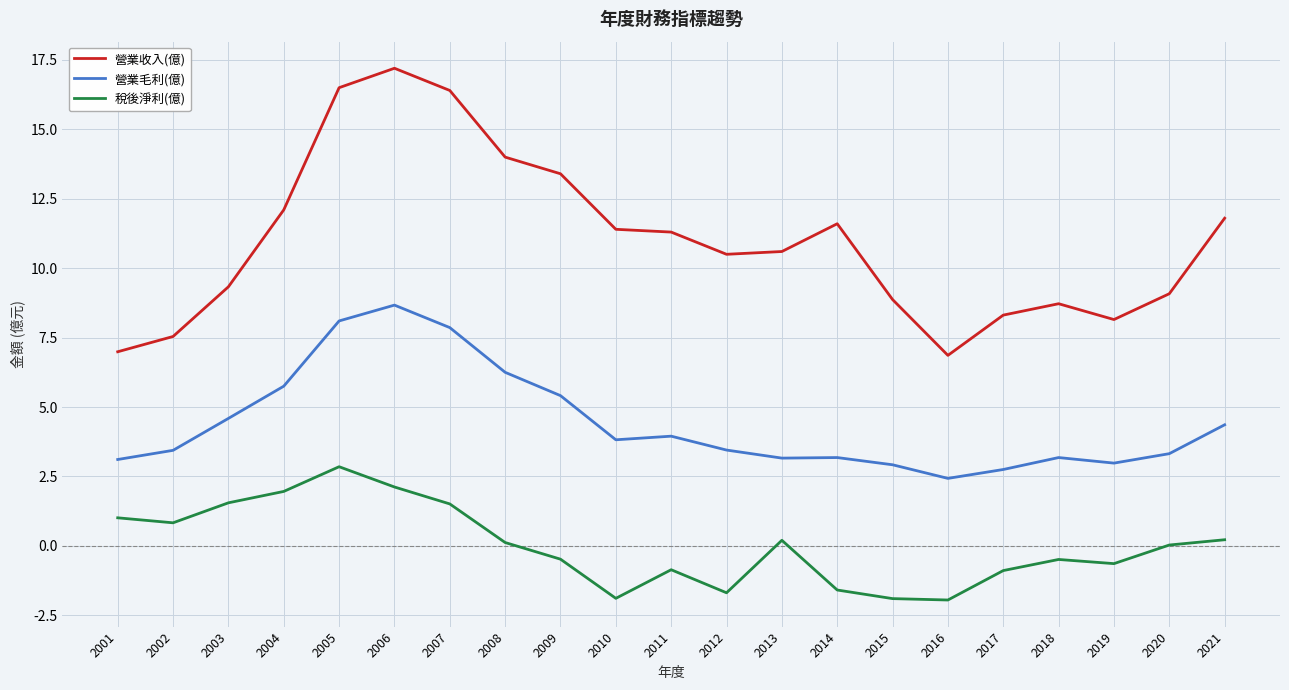

Is the value of 稅後淨利(億) at 2006 greater than the value of 營業收入(億) at 2012?

No